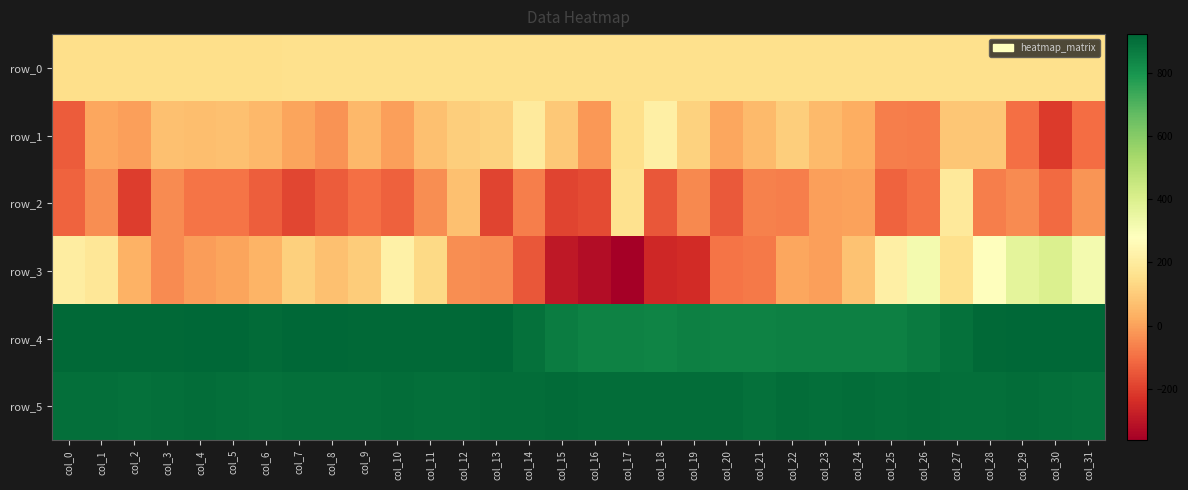

Which series has the largest total across all categories?

row_5